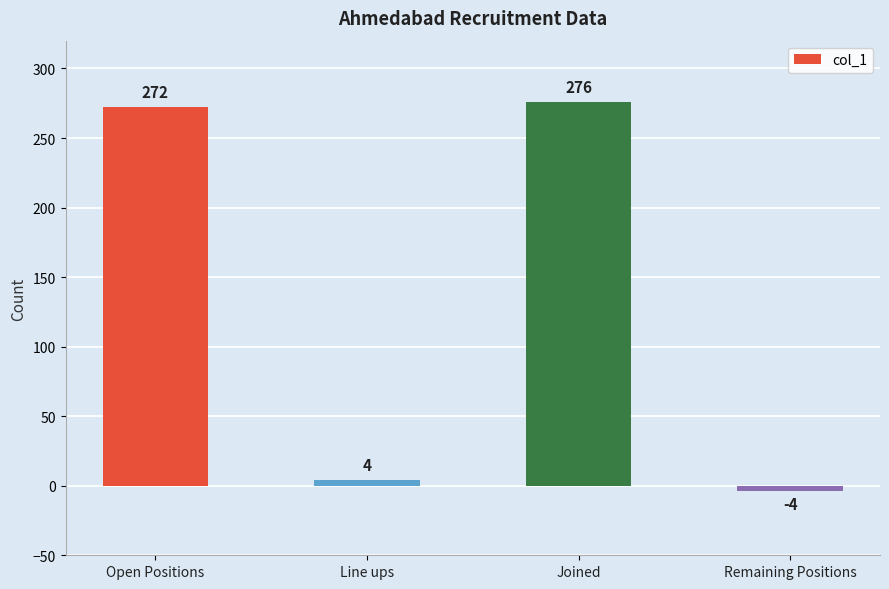

Reading left to right, list all the values displayed in this chart.

272	4	276	-4